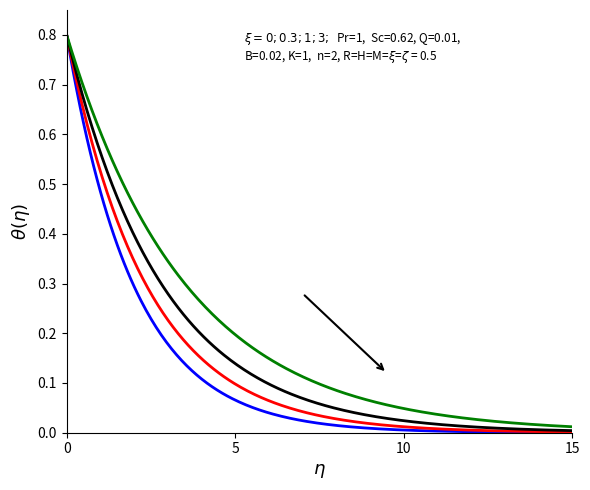

How many lines are shown in the chart?

4